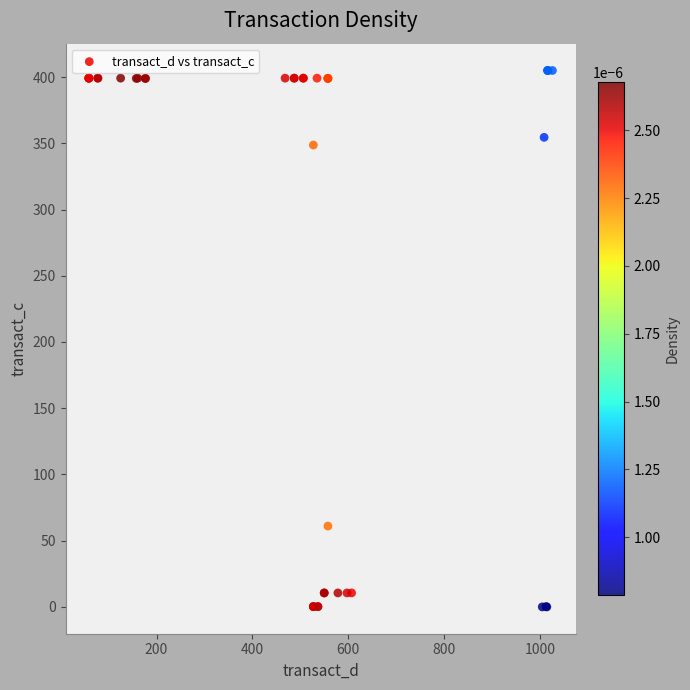

What Y value in the scatter plot is closest to 202?

61.0